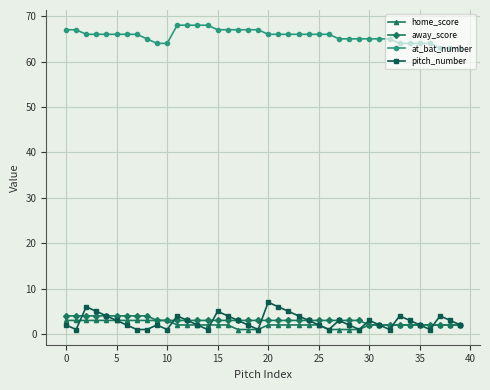

True or false: at_bat_number and away_score intersect in this chart.

False